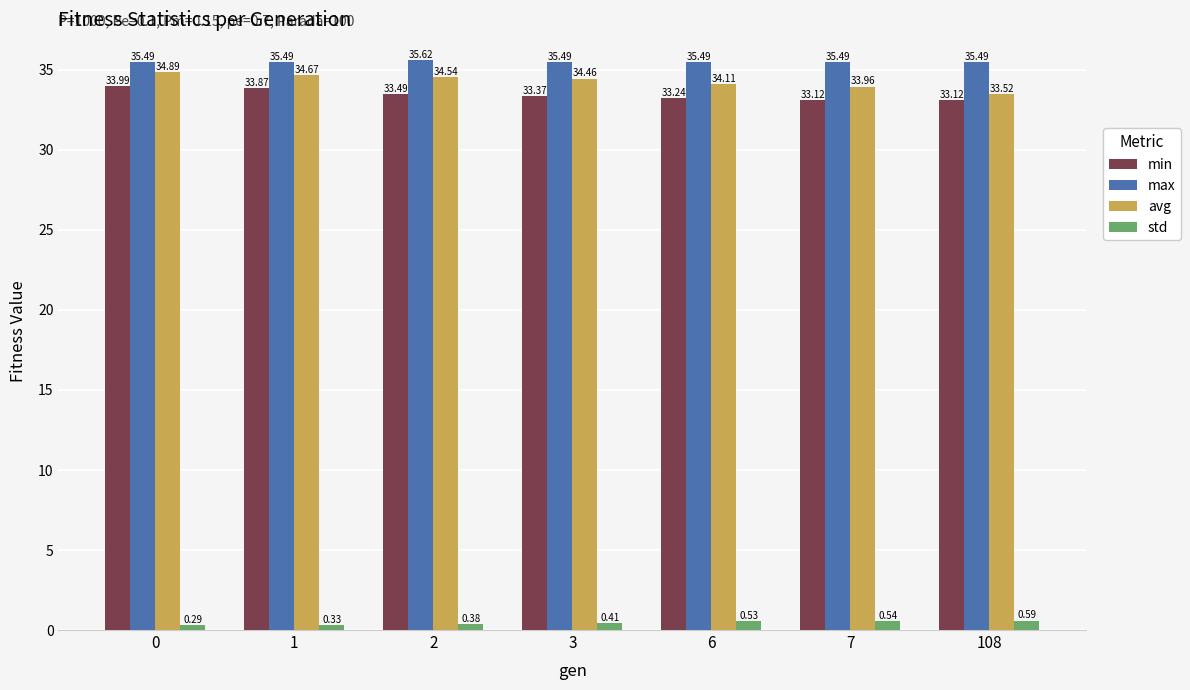

Is it true that avg equals 34.1 at 6?

True